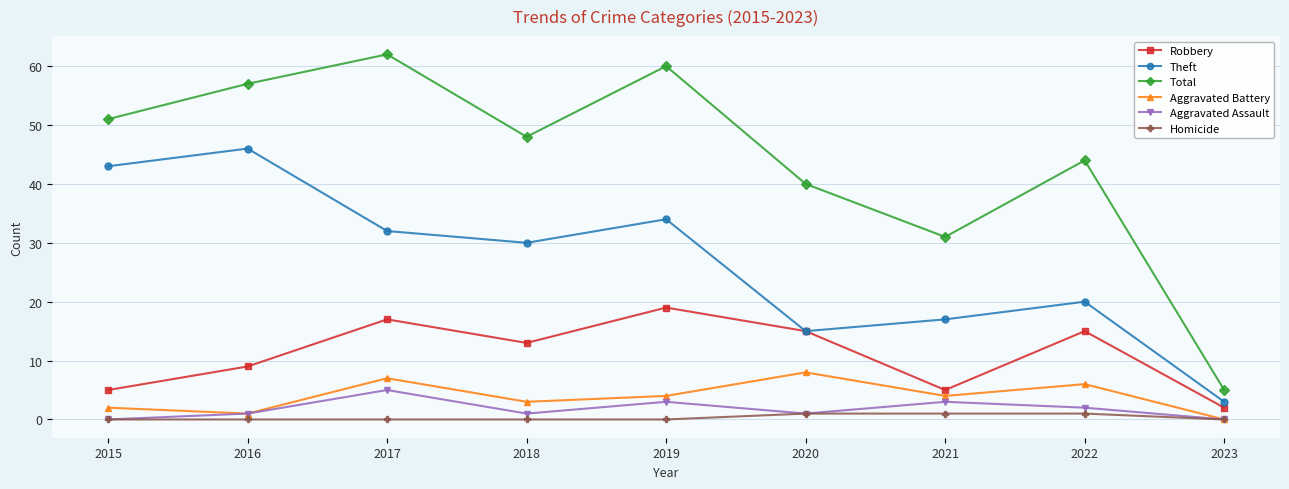

At which category does Aggravated Battery reach its first local valley?

2016